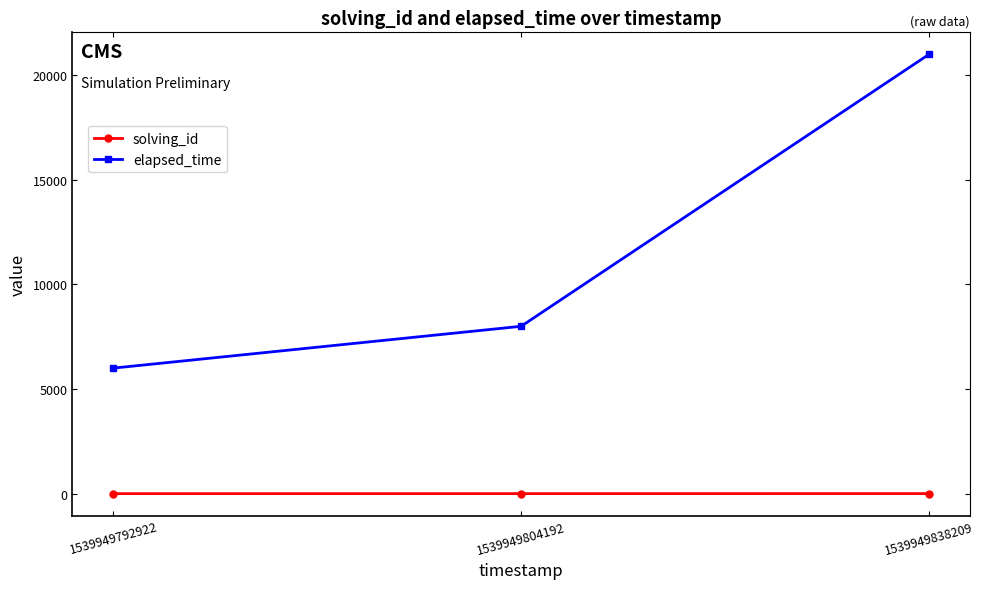

What is the sum of all solving_id values?

6